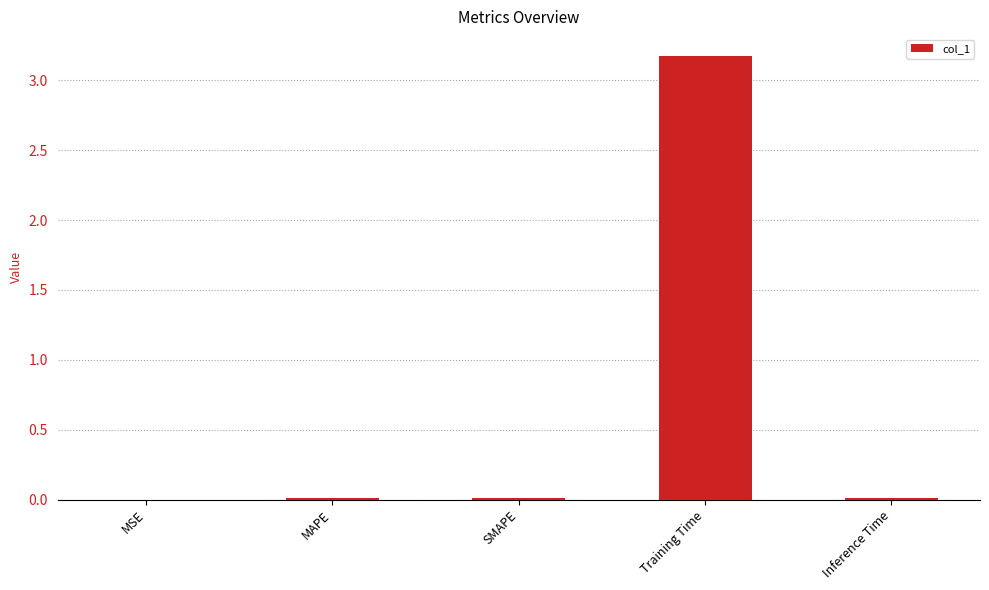

What is the change in value from SMAPE to Training Time?

+3.2